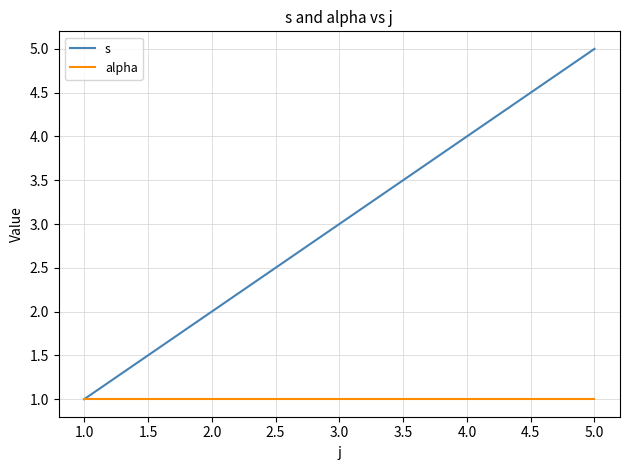

At which label does s reach its minimum?

1.0